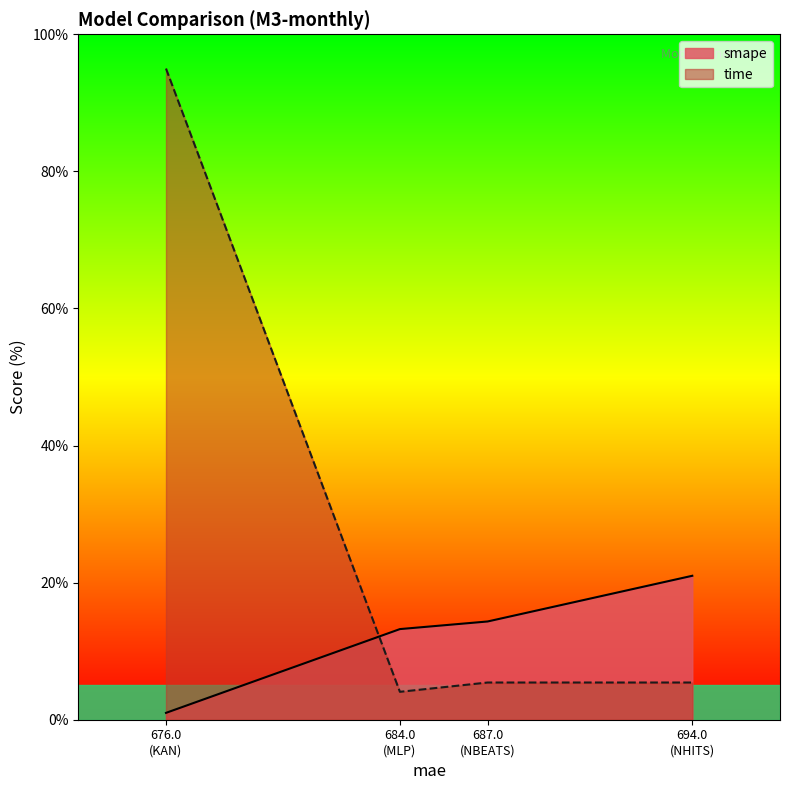

What is the sum of all time values?

109.9